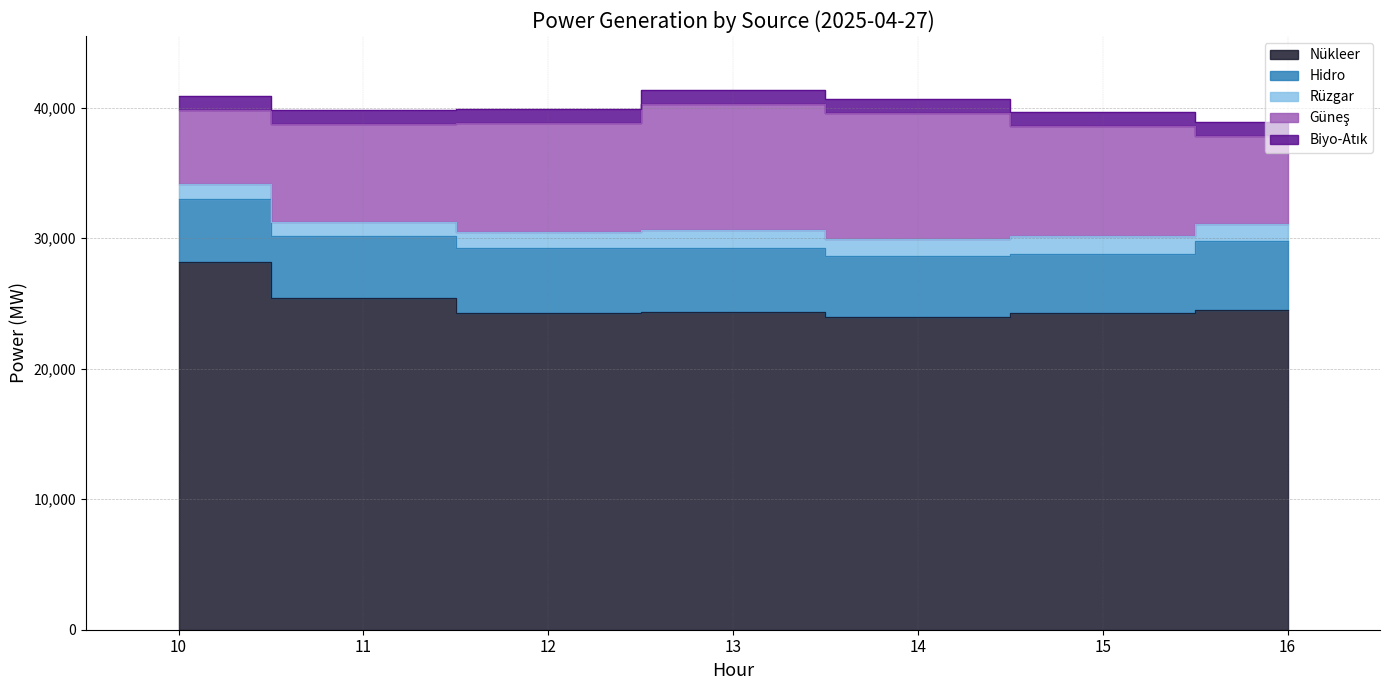

What are all the series names shown in the legend?

Nükleer, Hidro, Rüzgar, Güneş, Biyo-Atık